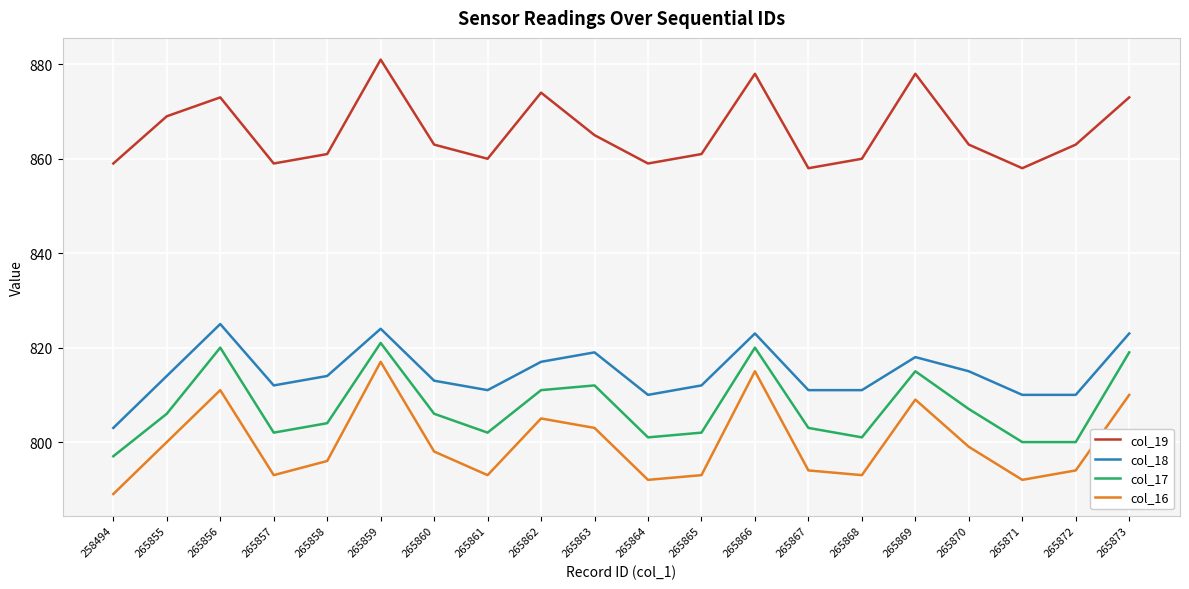

At 265863, list the series in order from largest to smallest.

col_19, col_18, col_17, col_16